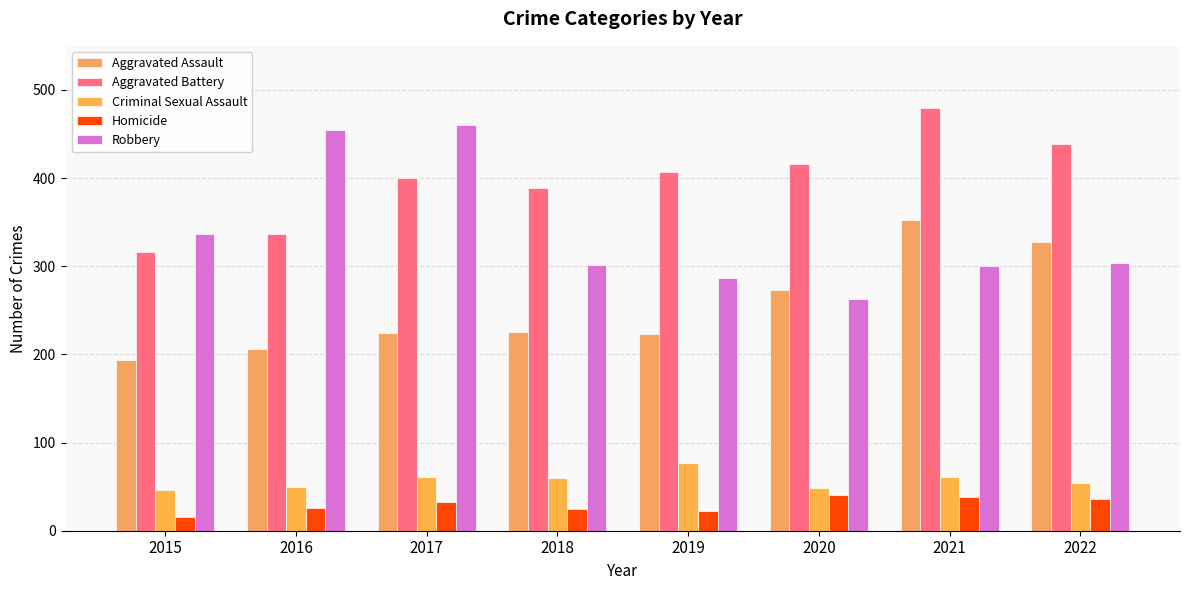

What is the value of the Homicide bar at the 5th from the left?

22